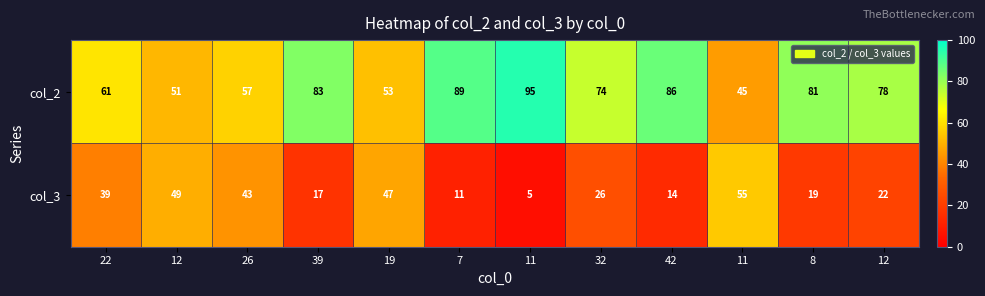

Rank the series by their average value, from lowest to highest.

col_3, col_2